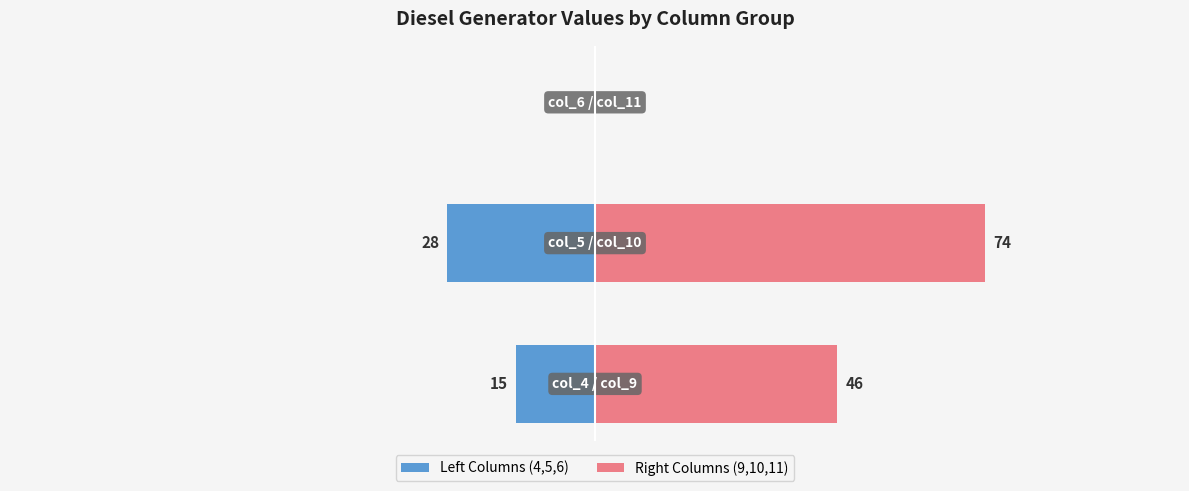

What is the spread (max minus min) of values at 1?

102